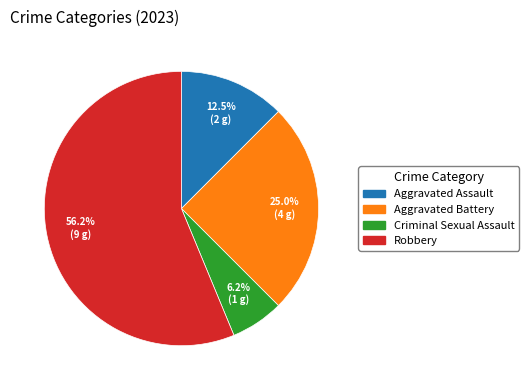

Count the number of slices in the pie.

4